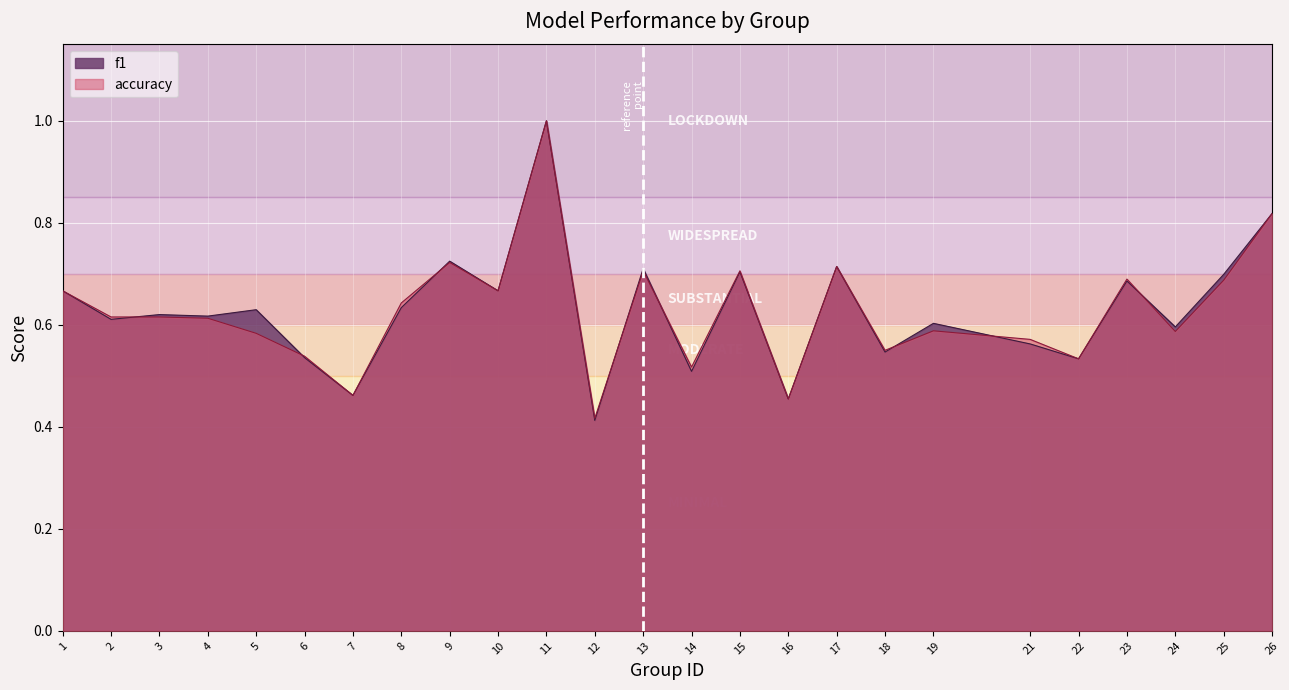

What is the total value across all series at 3?

1.2